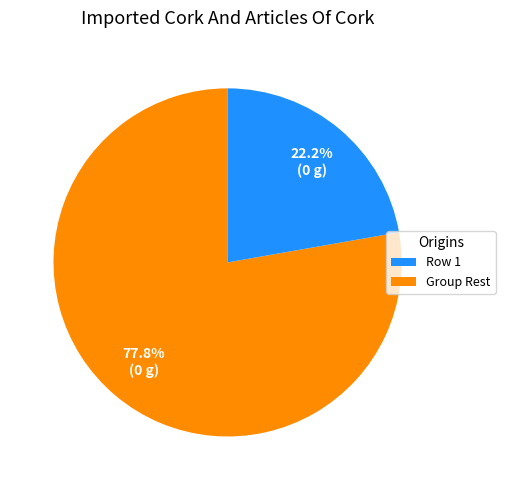

Is there any slice that represents more than half of the pie?

Yes